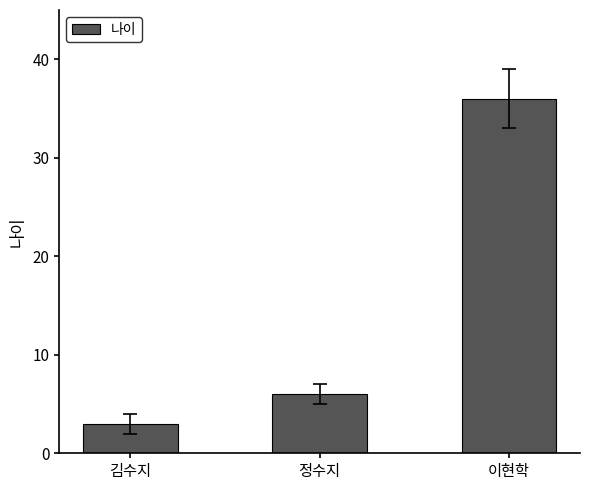

How many bars are there in total?

3